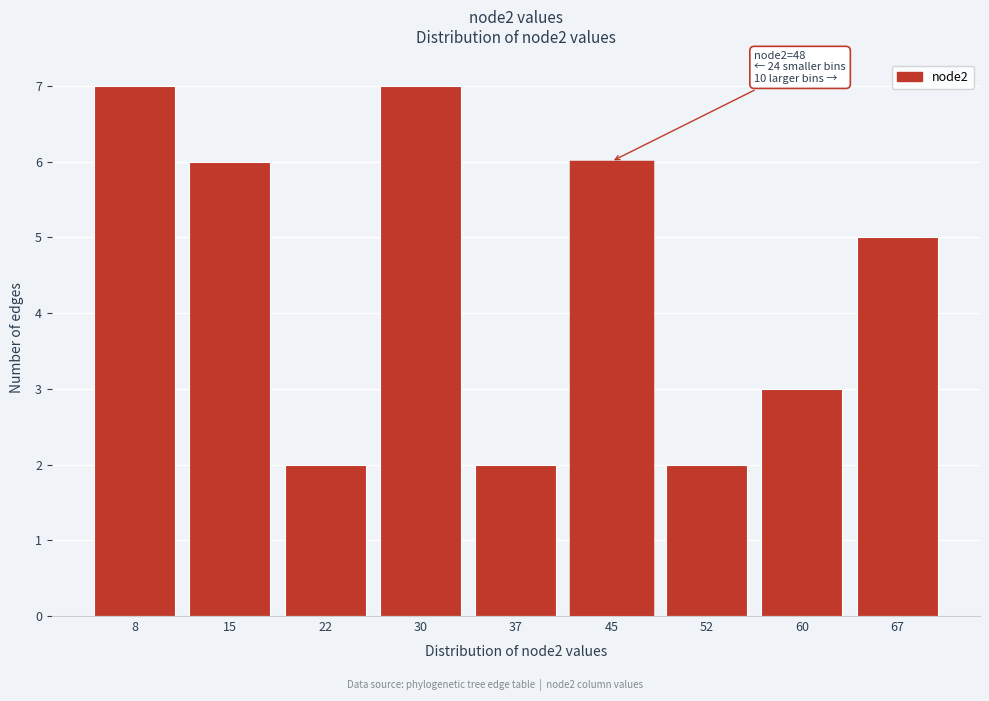

Reading left to right, transcribe all the data shown in this chart.

8=7	15=6	22=2	30=7	37=2	45=6	52=2	60=3	67=5